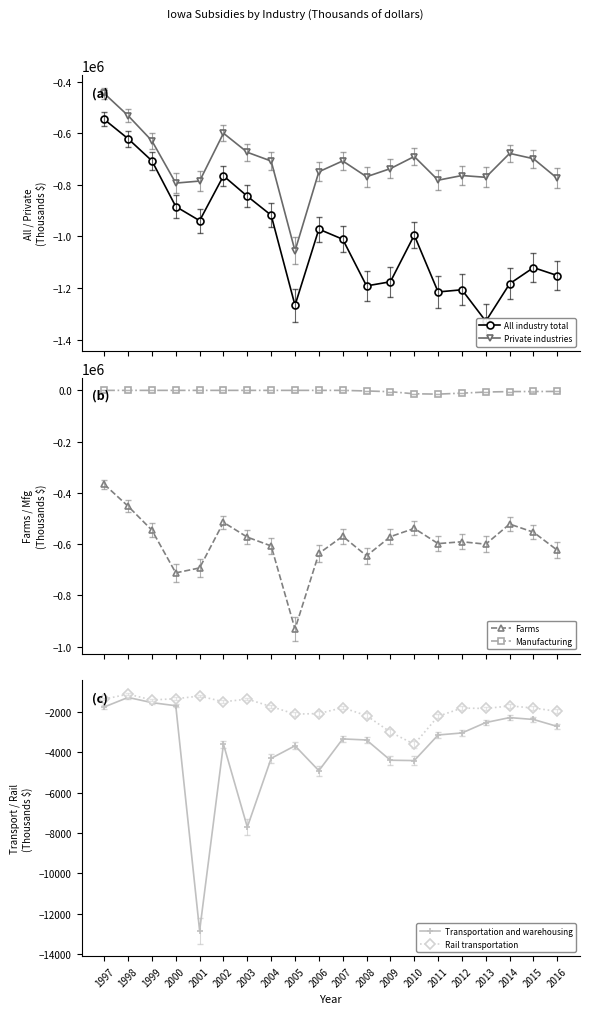

Is the value of Farms at 2000 greater than the value of Manufacturing at 2000?

No